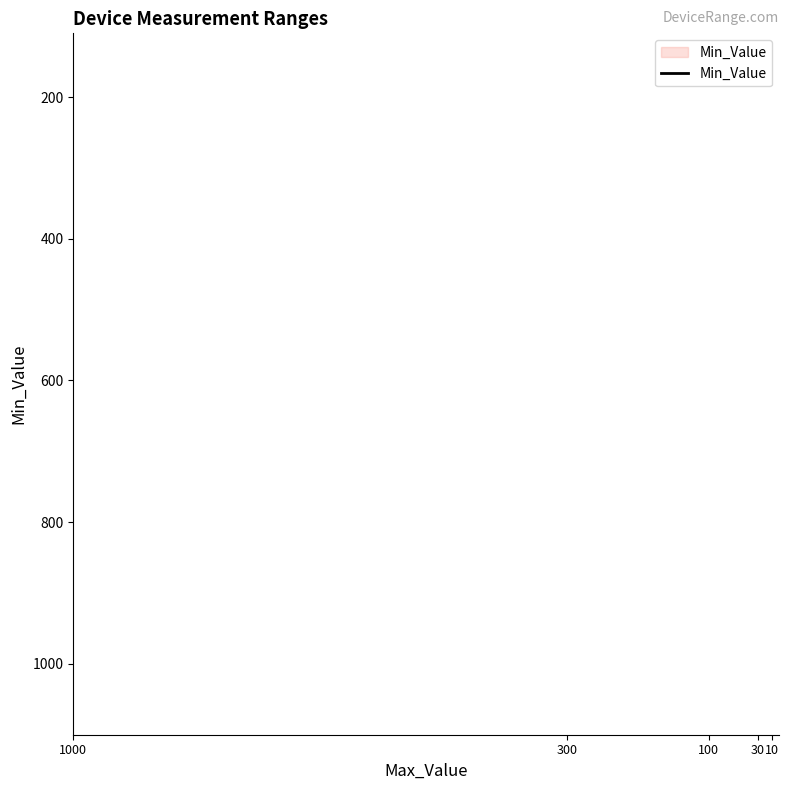

Between 1000 and 300, which is larger?

300